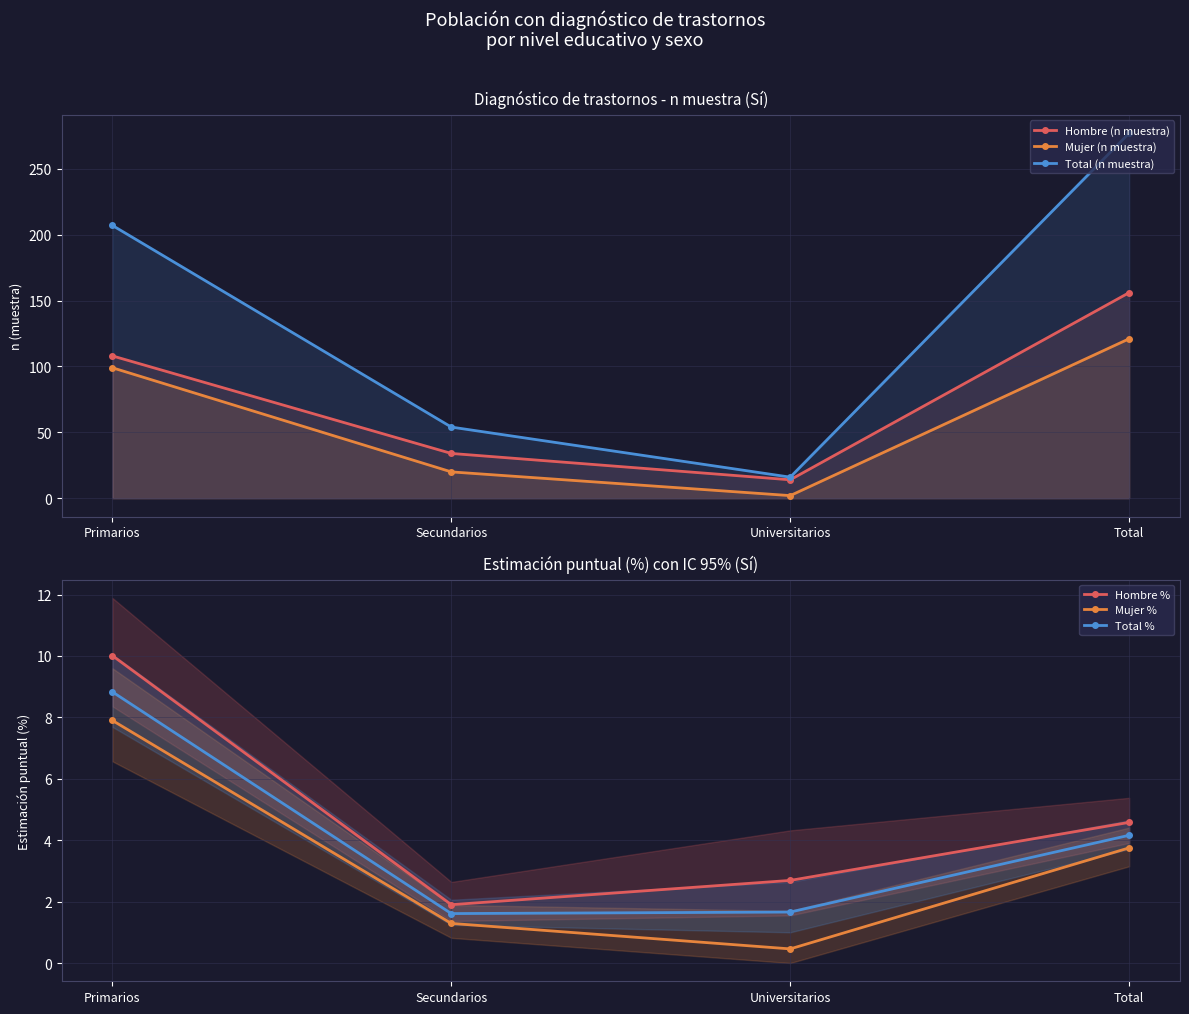

Rank the categories by Hombre % value from highest to lowest.

Primarios, Total, Universitarios, Secundarios